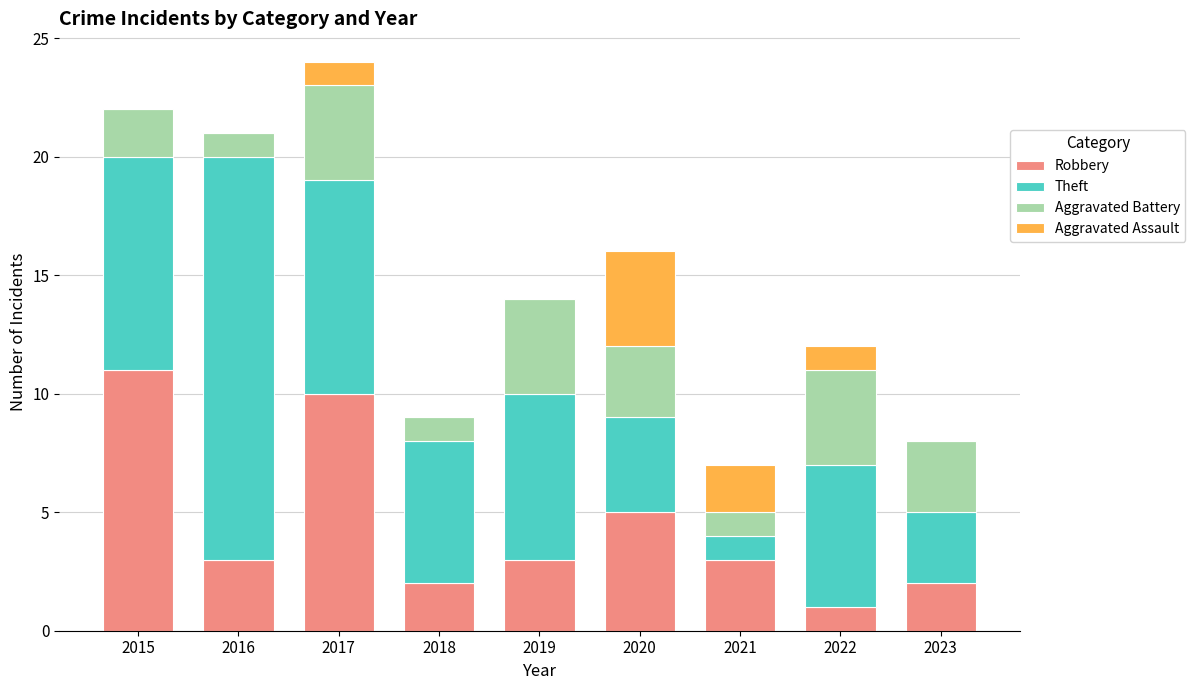

What is the total value across all series at 2019?

14